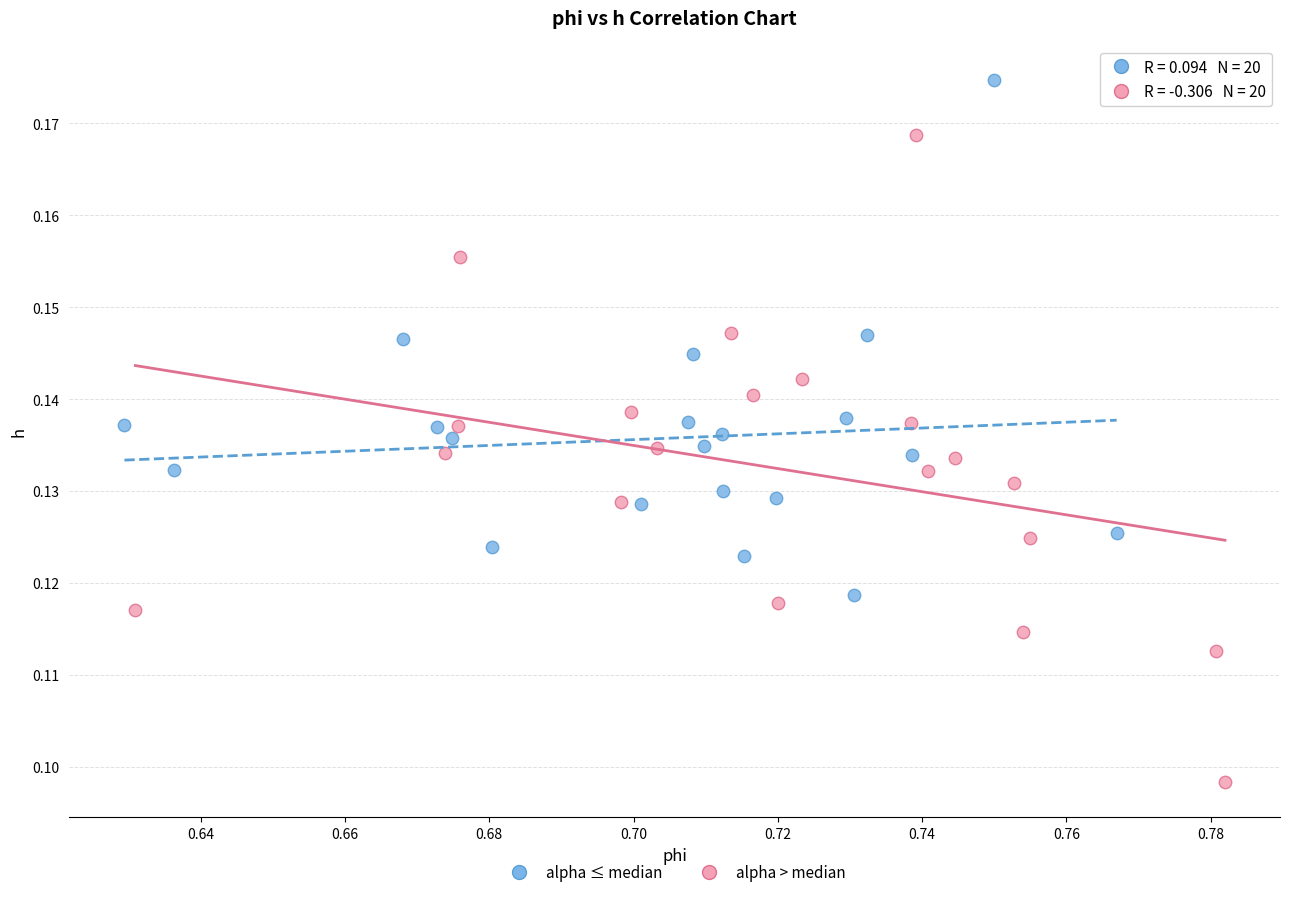

What are all the series names shown in the legend?

alpha ≤ median, alpha > median